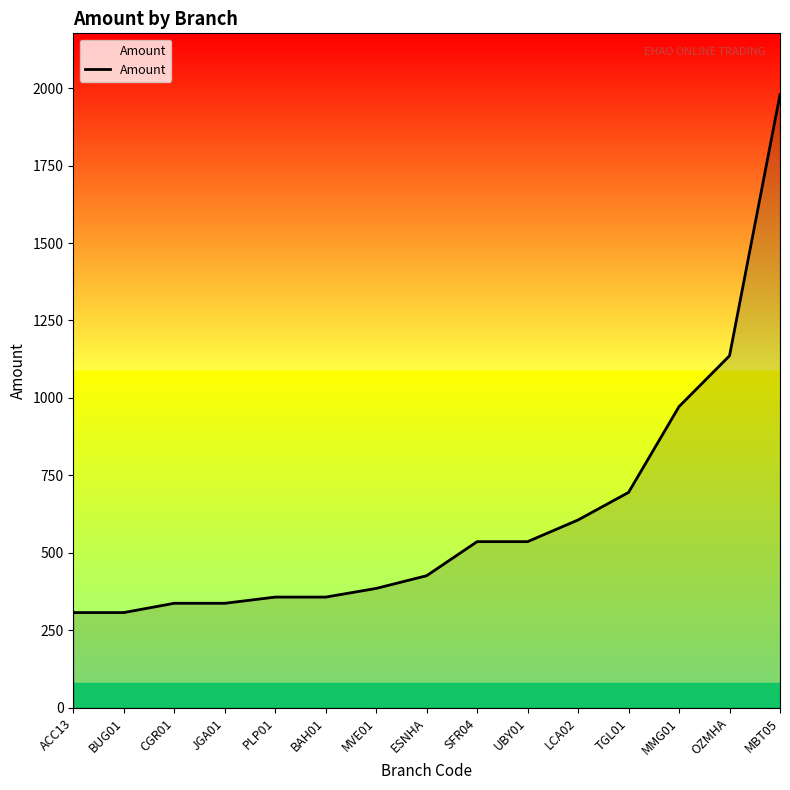

What is the maximum value shown in the chart?

1979